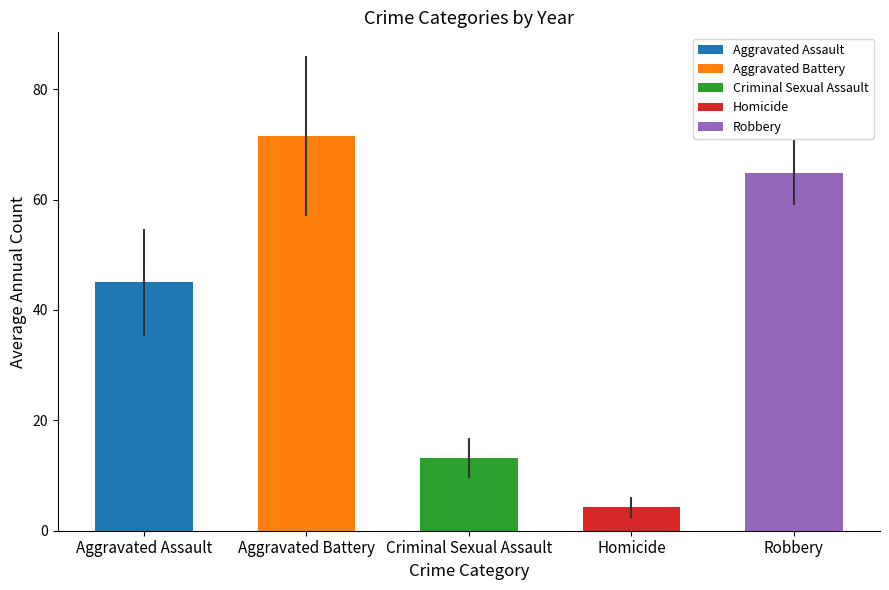

Rank the series by their maximum value, from highest to lowest.

Aggravated Battery, Robbery, Aggravated Assault, Criminal Sexual Assault, Homicide